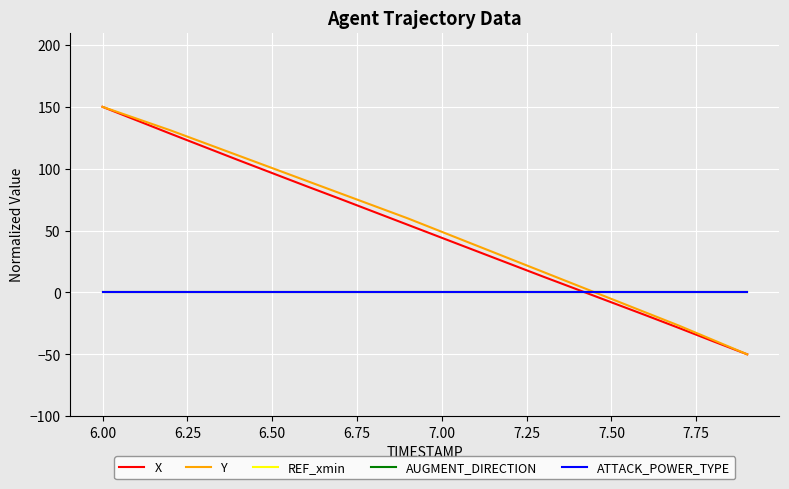

What is the difference between the second highest and second lowest values in the X series?

178.7